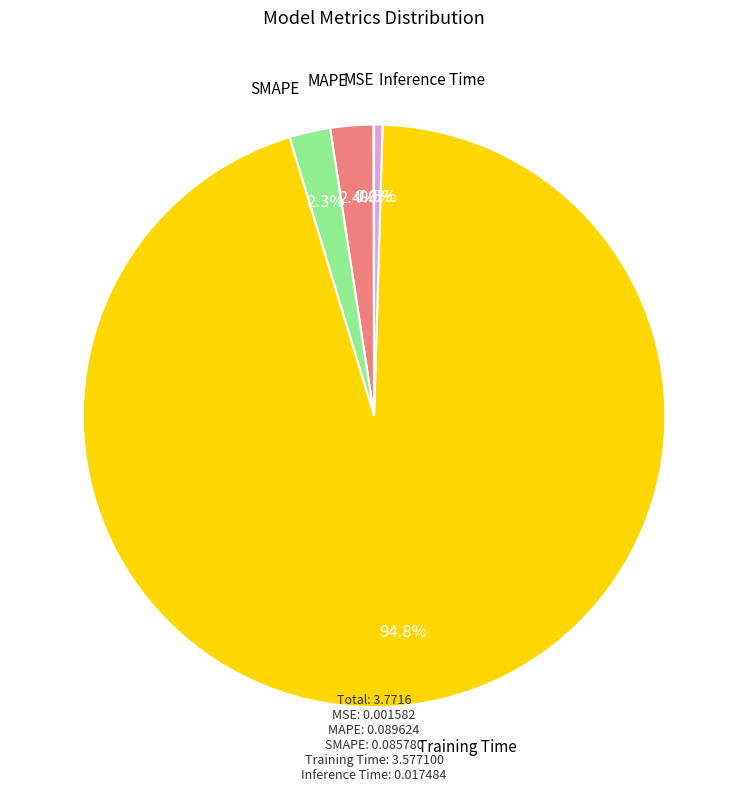

To the nearest percent, what is the average slice percentage?

20%